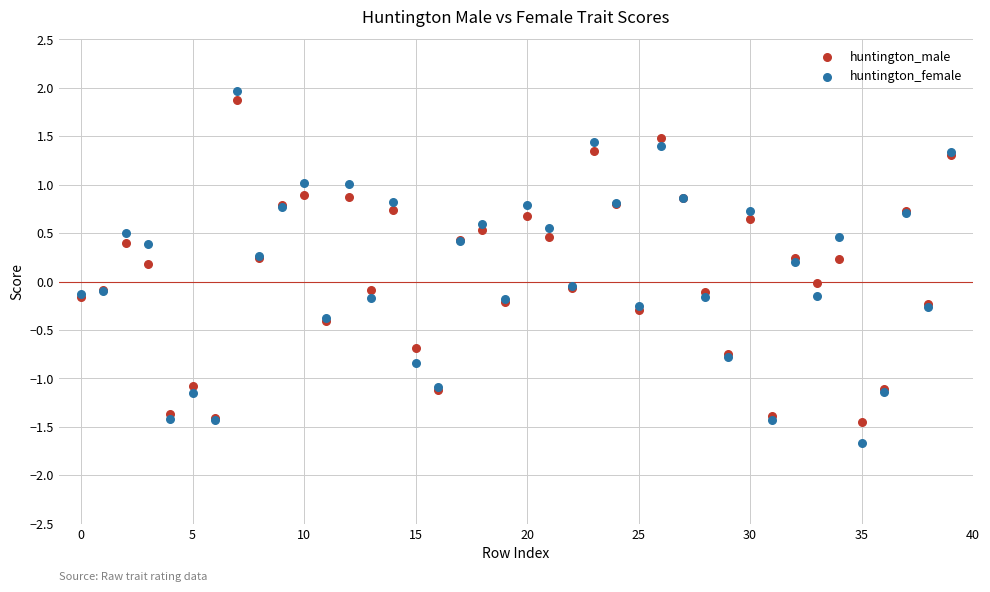

Which series has the widest spread of Y values?

huntington_female